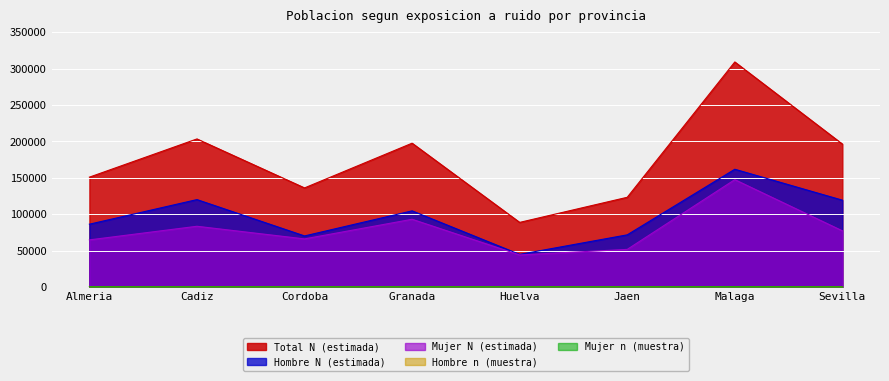

How many values in the Mujer N (estimada) series exceed 77153?

3